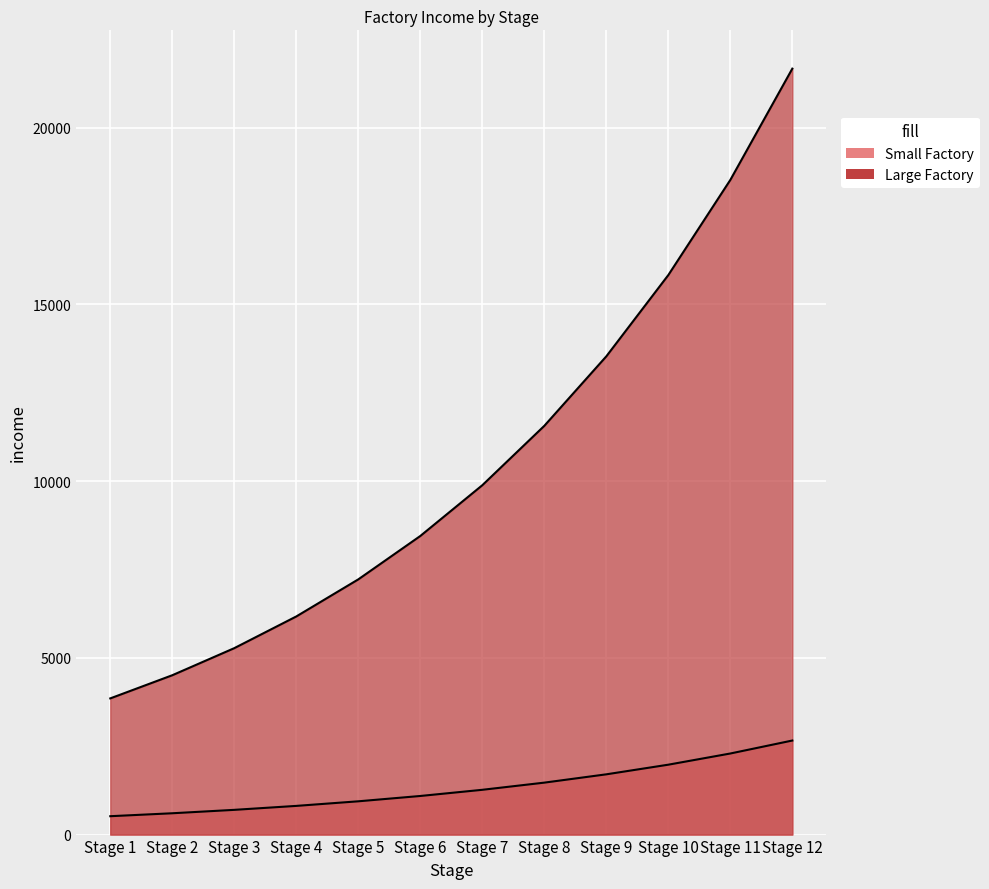

What is the value of the Large Factory point at the 6th from the left?

8447.5